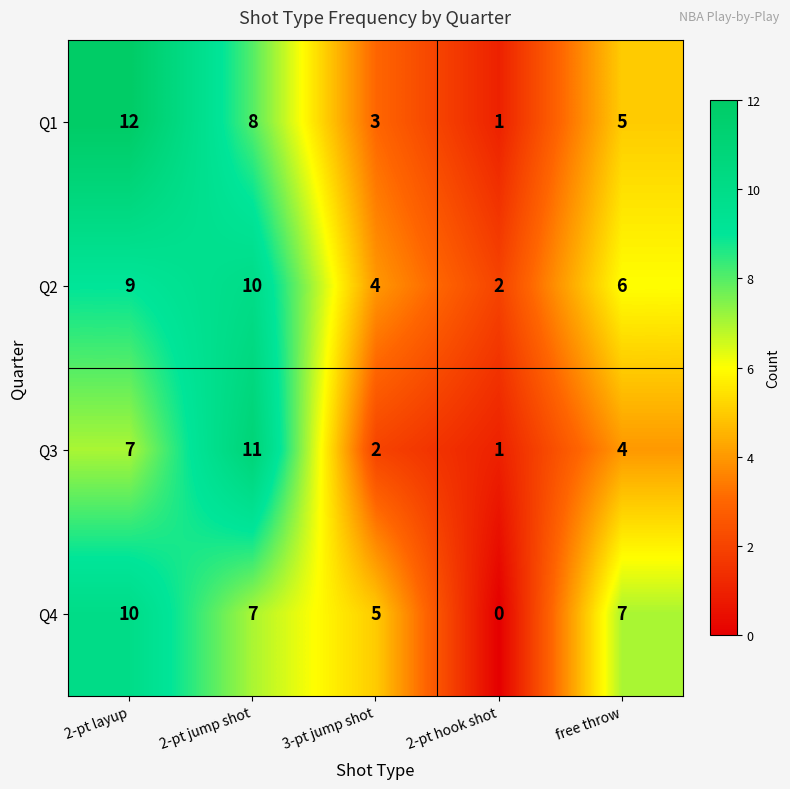

Count the Q1 values in the range 3 to 8.

3